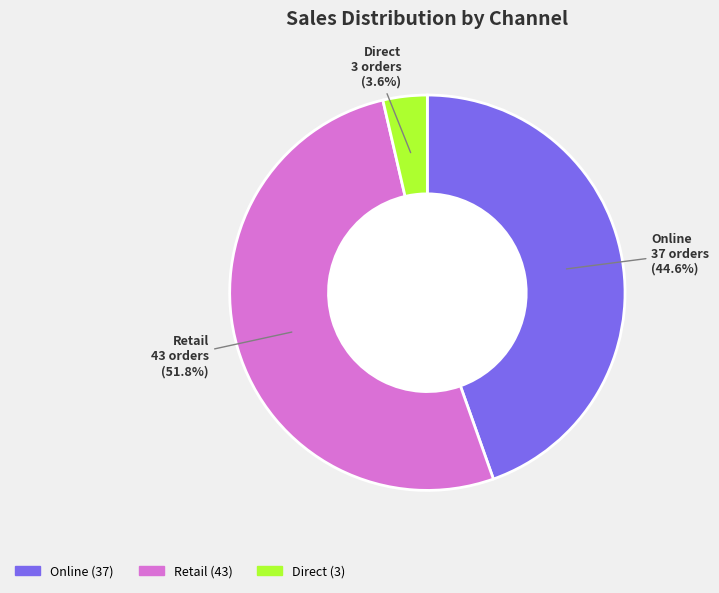

What portion of the pie excludes Retail?

48.2%